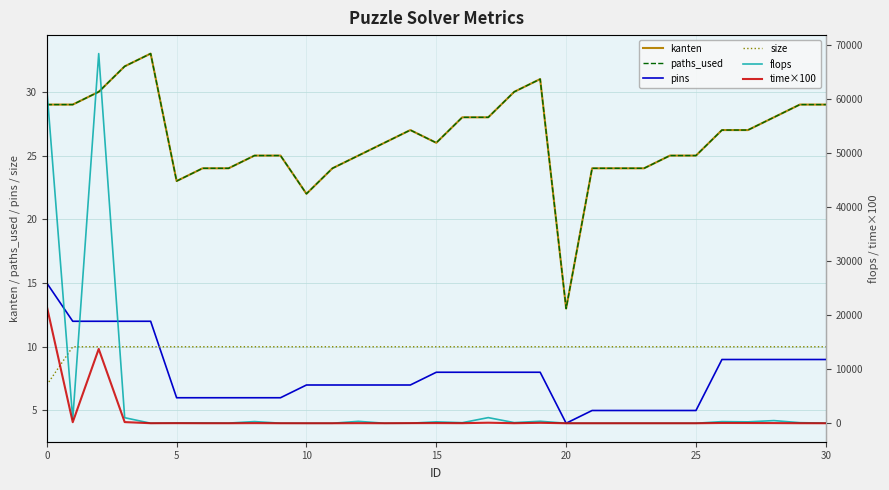

What are all the series names shown in the legend?

kanten, paths_used, pins, size, flops, time×100